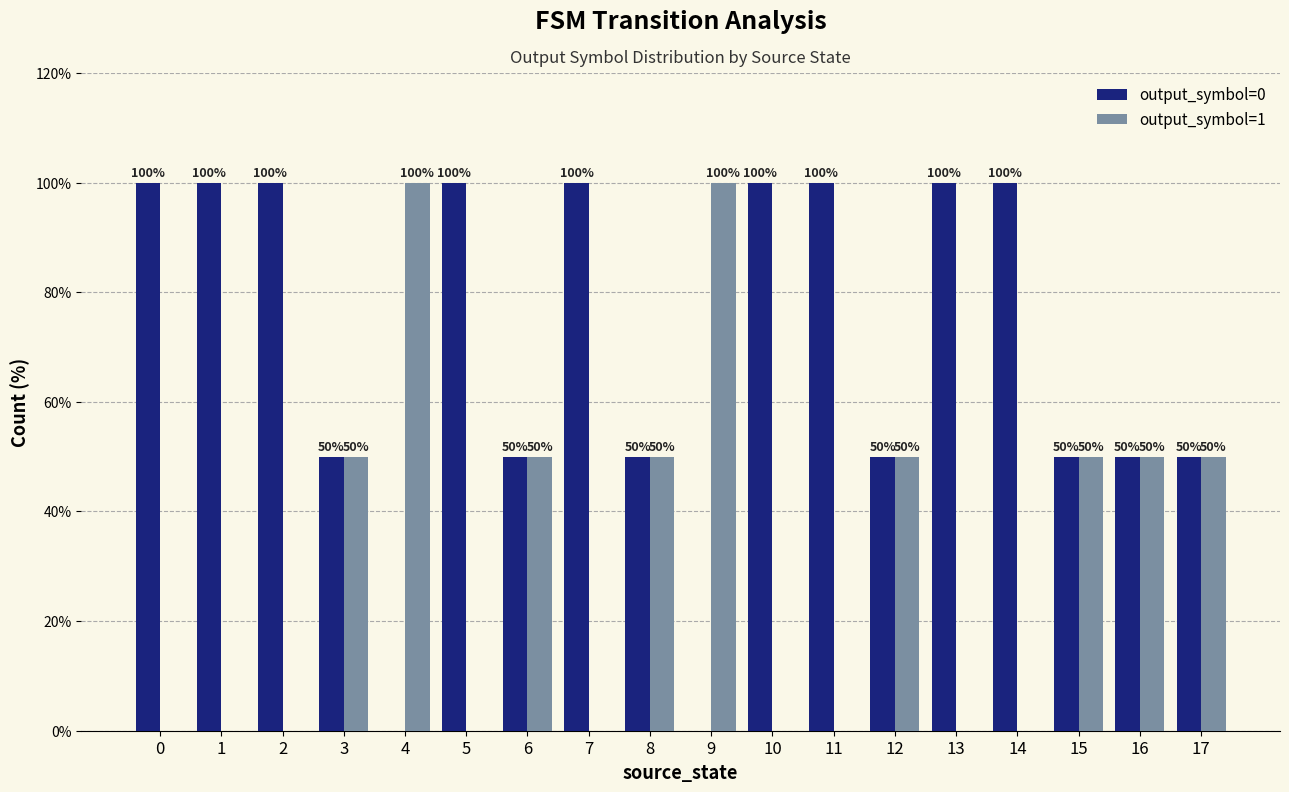

What is the maximum value shown in the chart?

100